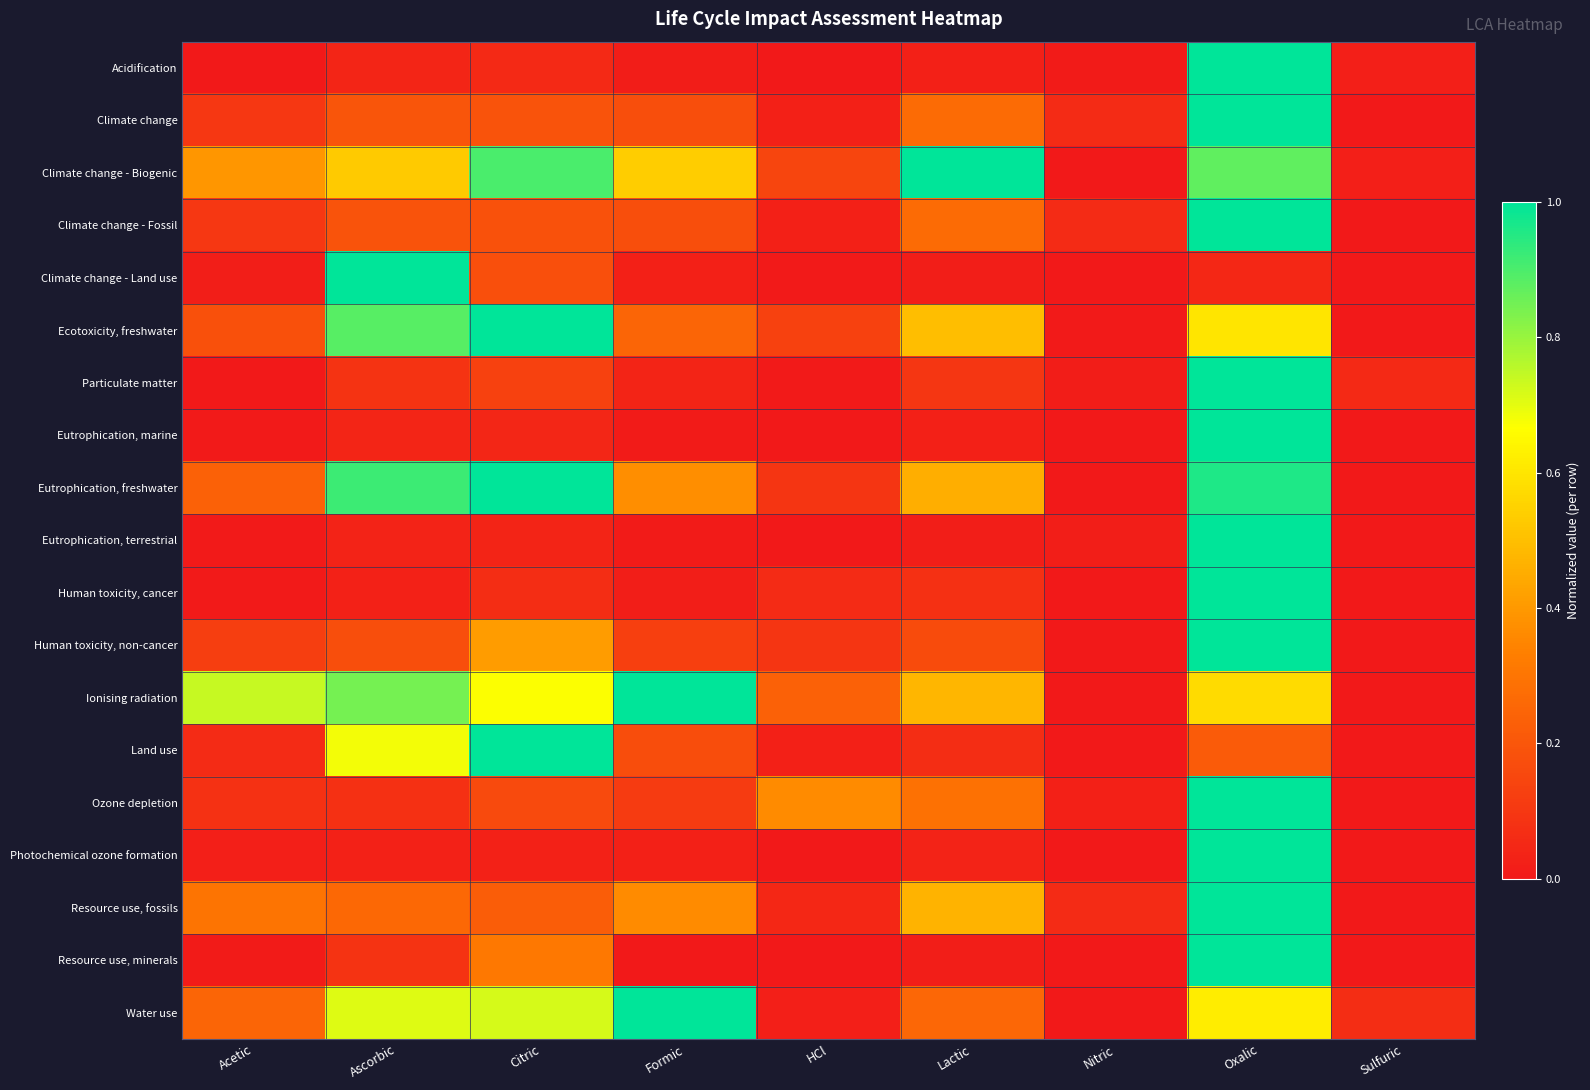

Which series has the largest range (max minus min)?

Acidification